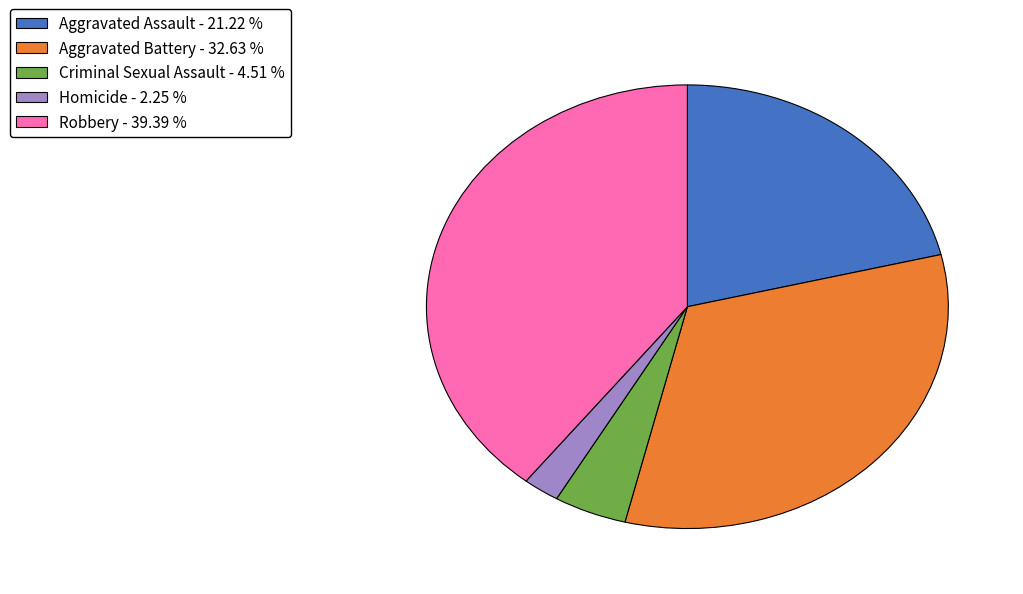

What is the smallest slice in the pie chart?

Homicide